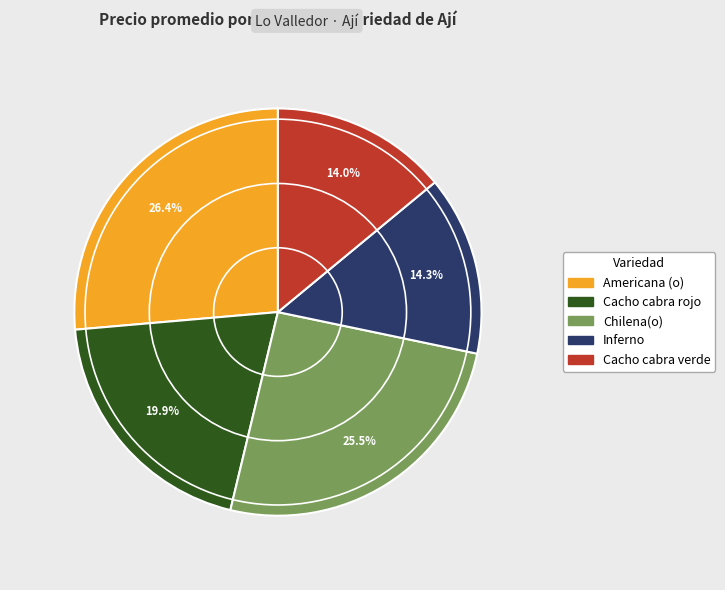

Between Chilena(o) and Americana (o), which is larger?

Americana (o)